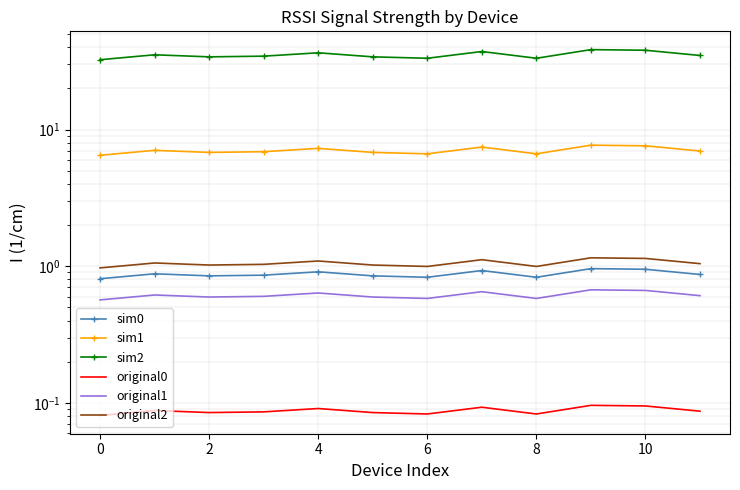

What is the sum of all original0 values?

1.1